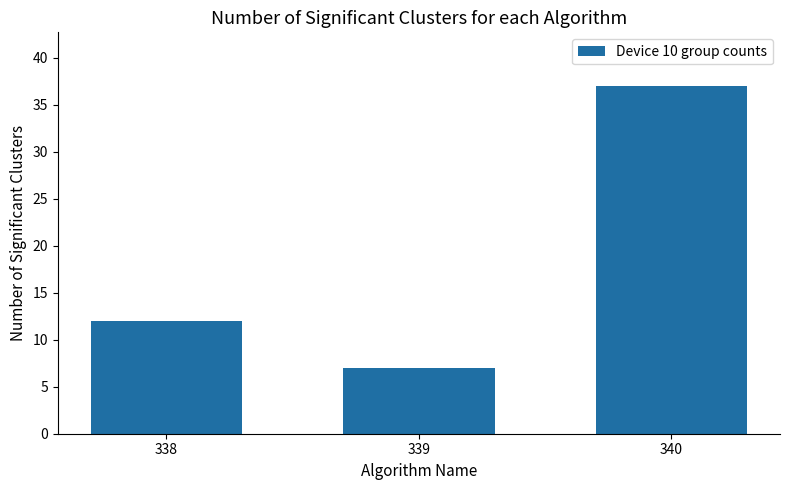

What is the approximate value at 339?

7